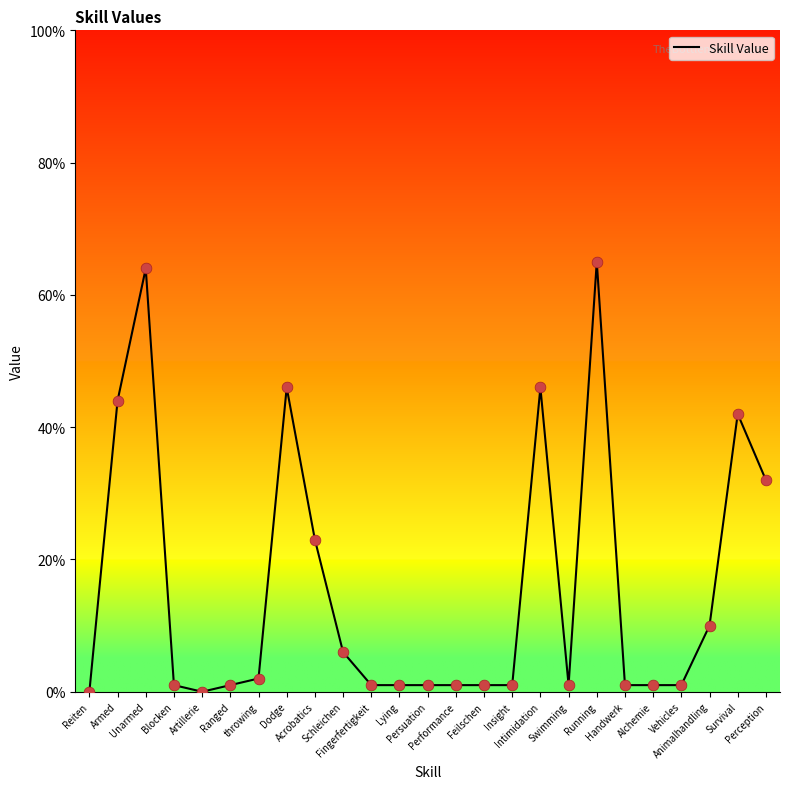

Approximately how many times larger is the value at Vehicles compared to Schleichen?

0.2